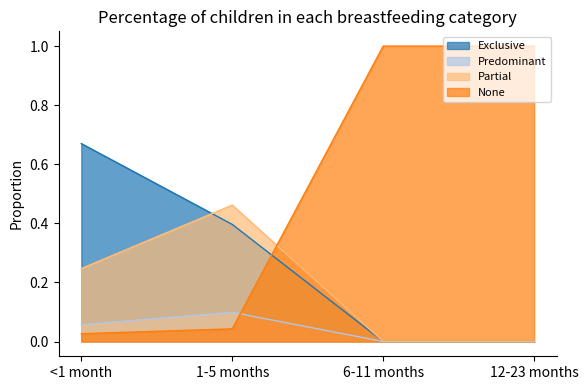

Reading left to right, what are all the values shown in this chart?

Exclusive: 0.7	0.4	0.0	0.0
Predominant: 0.1	0.1	0.0	0.0
Partial: 0.2	0.5	0.0	0.0
None: 0.0	0.0	1.0	1.0